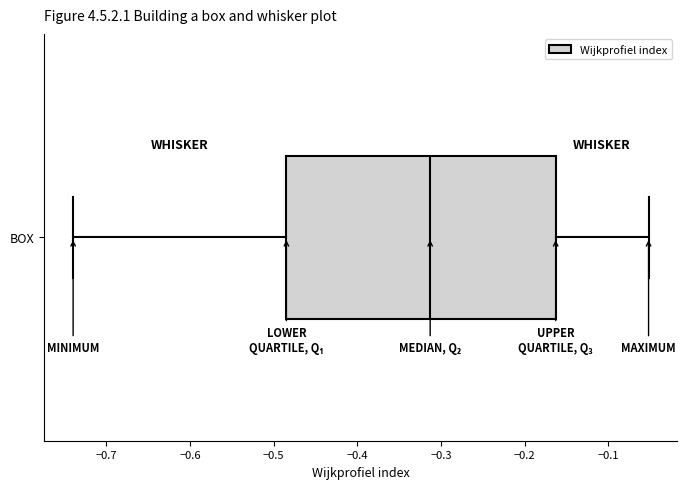

Where is the left edge of the box for BOX on the x-axis? The values are not printed on the chart, so give them approximately, as read against the axis.

-0.48